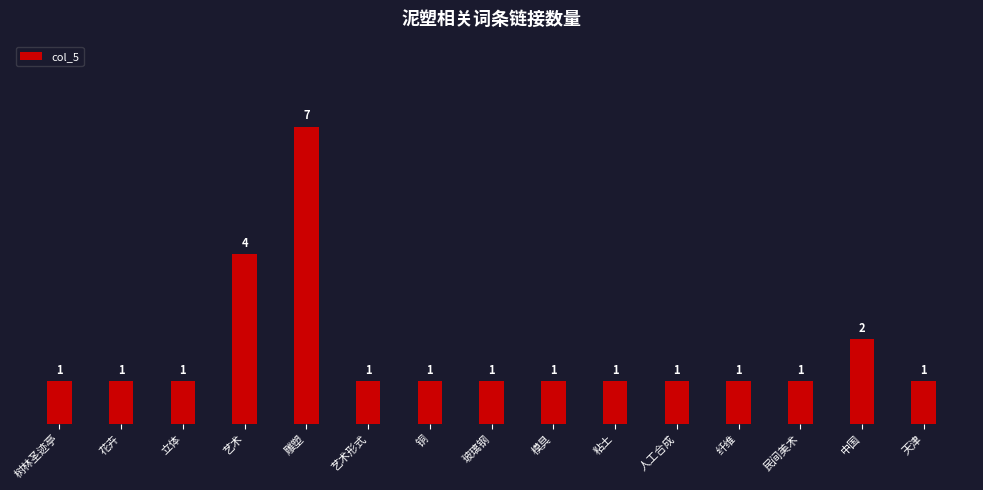

How many data points does each series have?

15